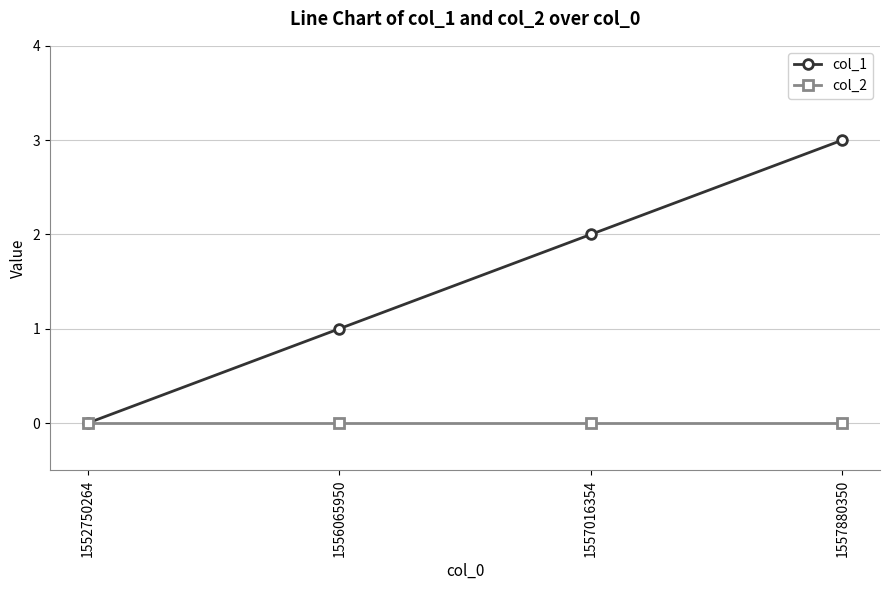

How many data points does each series have?

4